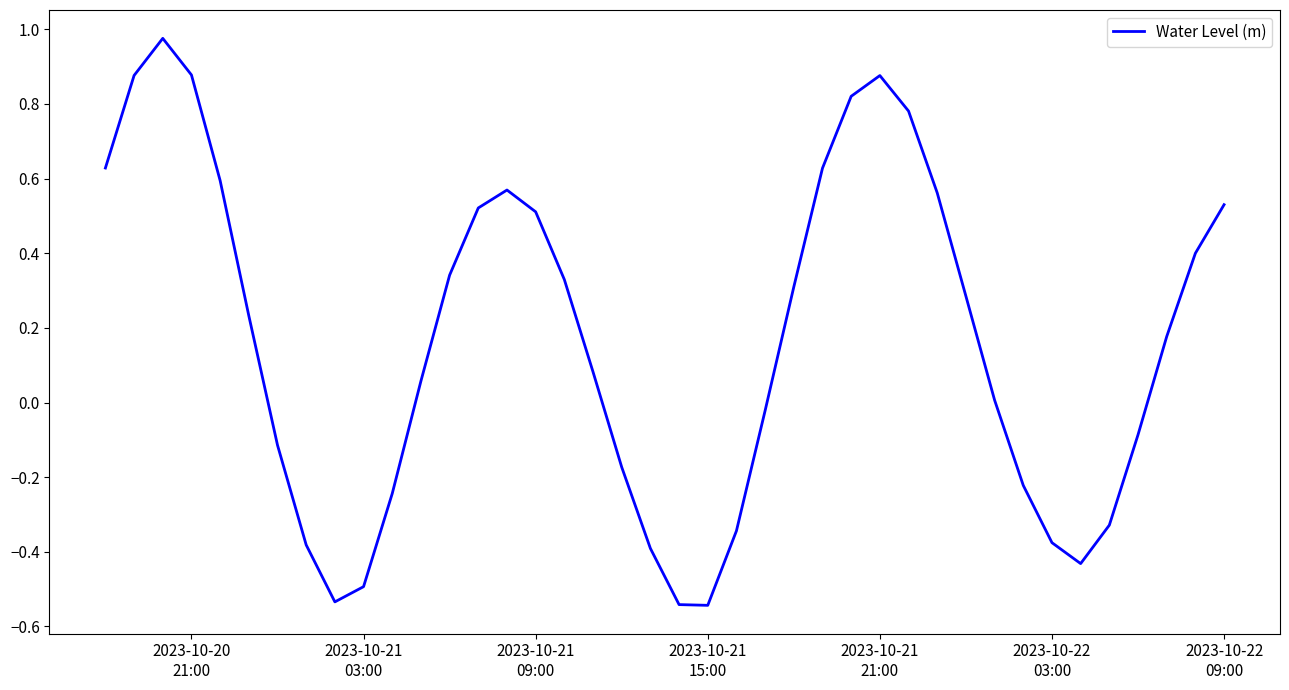

How many lines are shown in the chart?

1